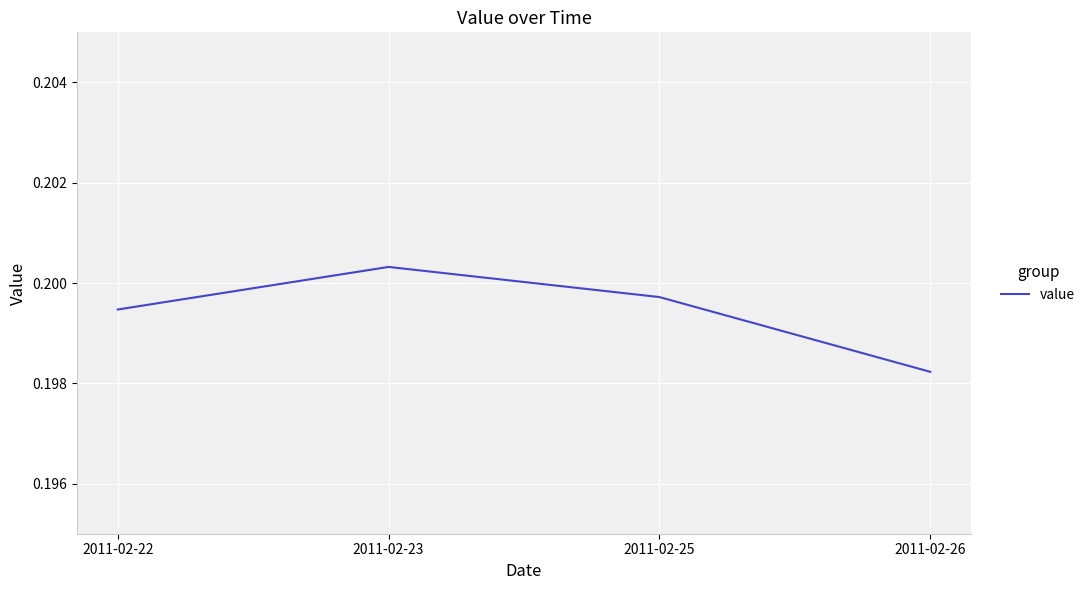

Is it true that the value at 2011-02-22 is 0.1?

False